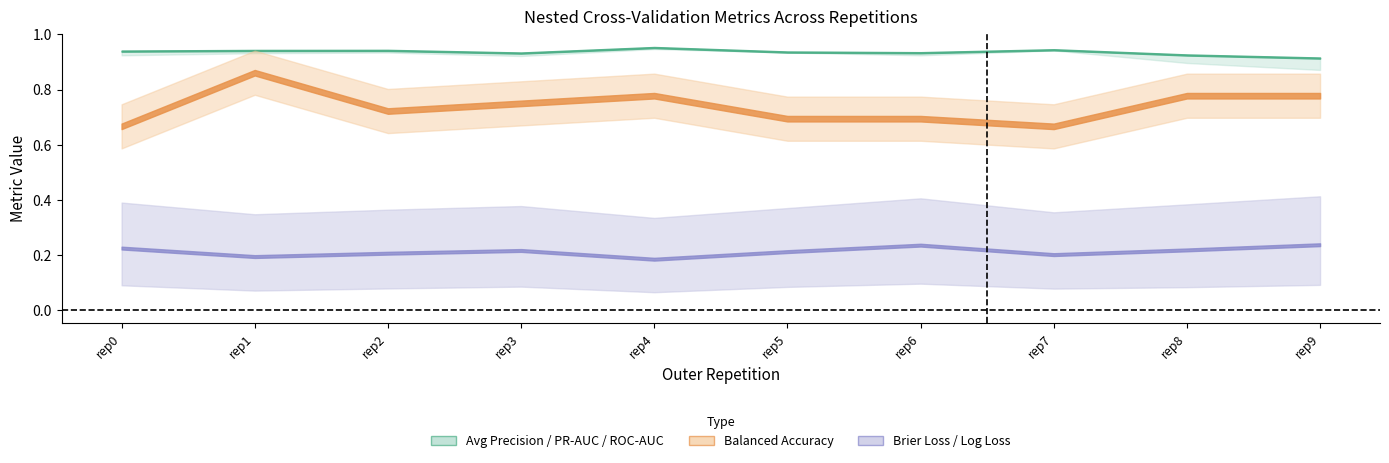

Rank the categories by ncv_balanced_accuracy value from lowest to highest.

outer-repetition0, outer-repetition7, outer-repetition5, outer-repetition6, outer-repetition2, outer-repetition3, outer-repetition4, outer-repetition8, outer-repetition9, outer-repetition1